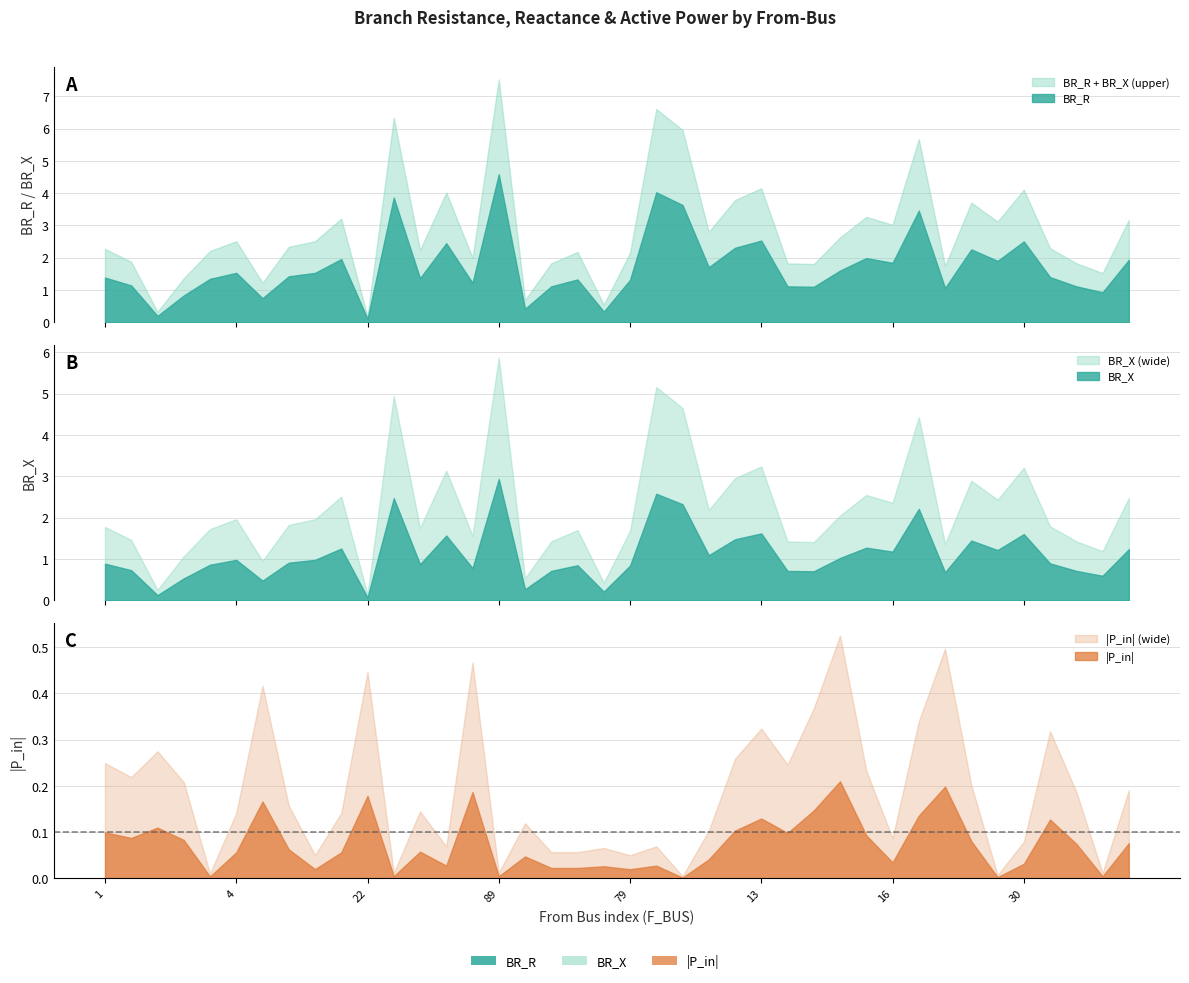

How many interior local peaks does the P_in series have?

13